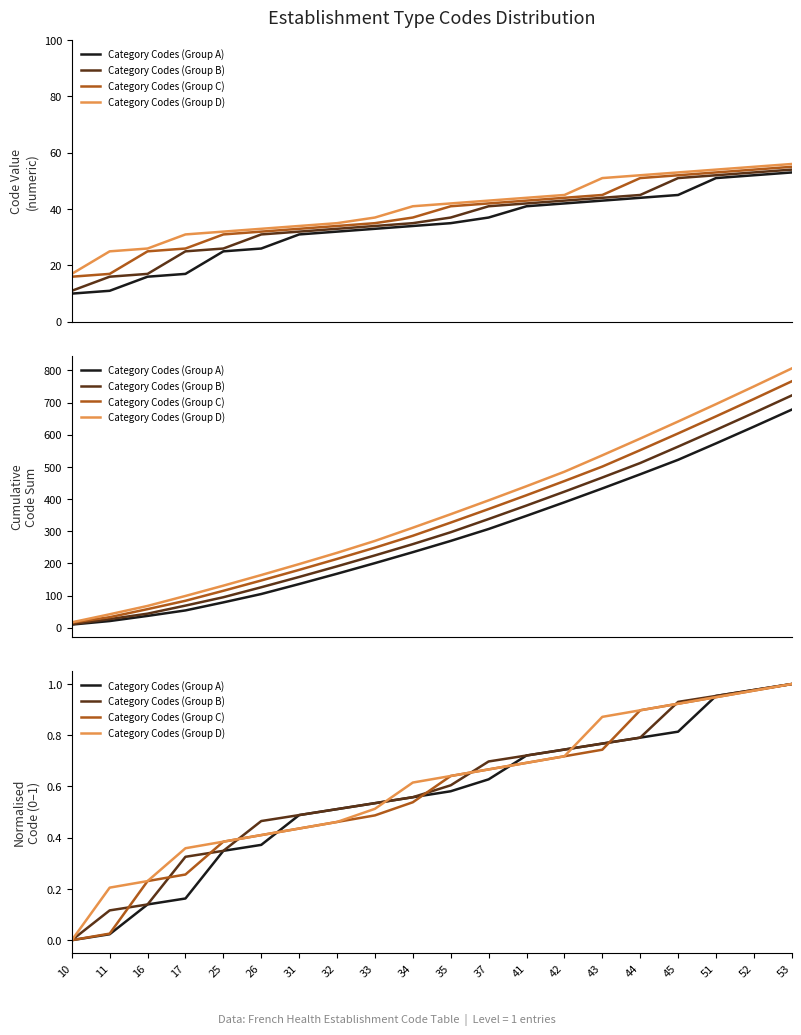

Which label corresponds to the smallest value in the chart?

10